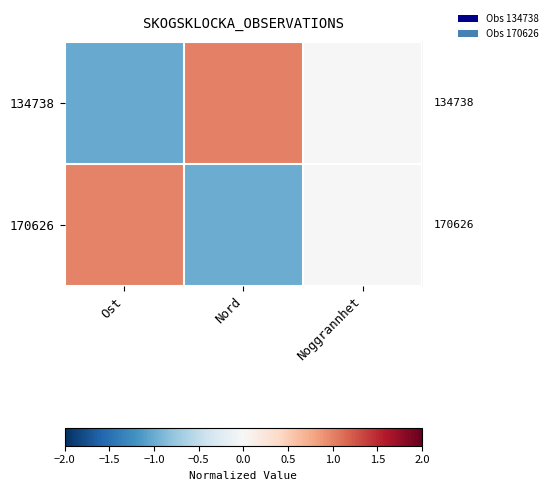

What is the spread (max minus min) of values at Ost?

2.0